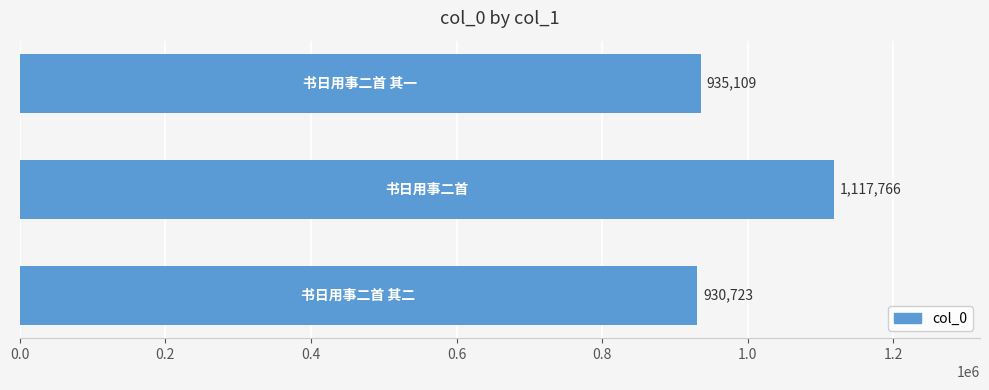

What is the average value?

994533